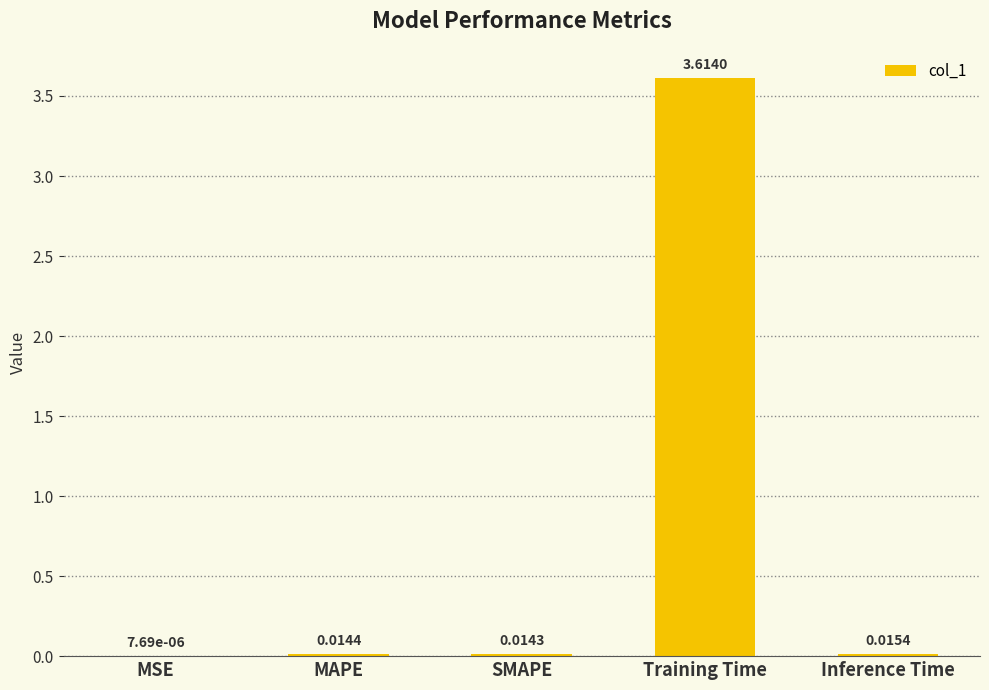

Between MSE and SMAPE, which is larger?

SMAPE